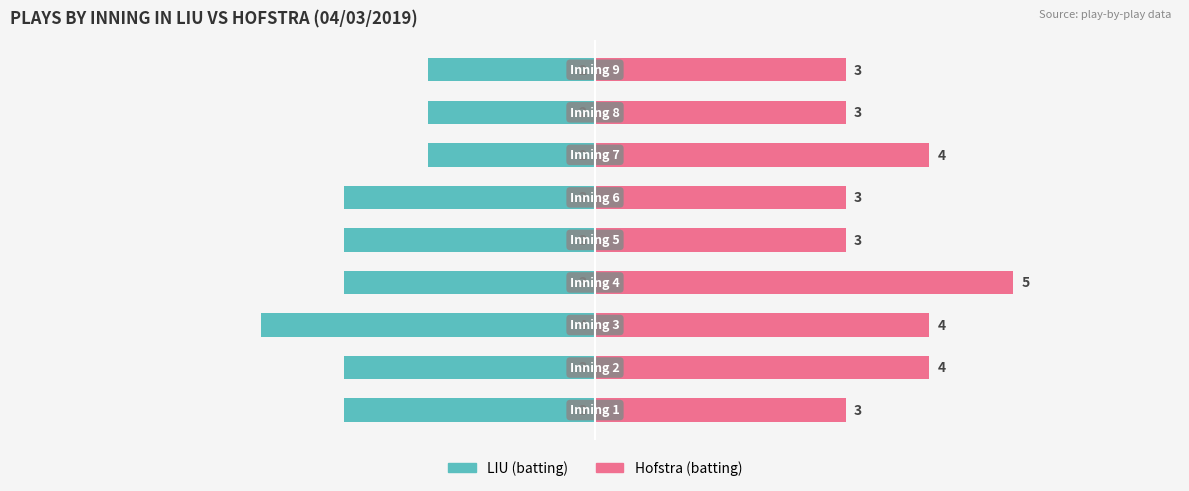

How many bars are there in each group?

2